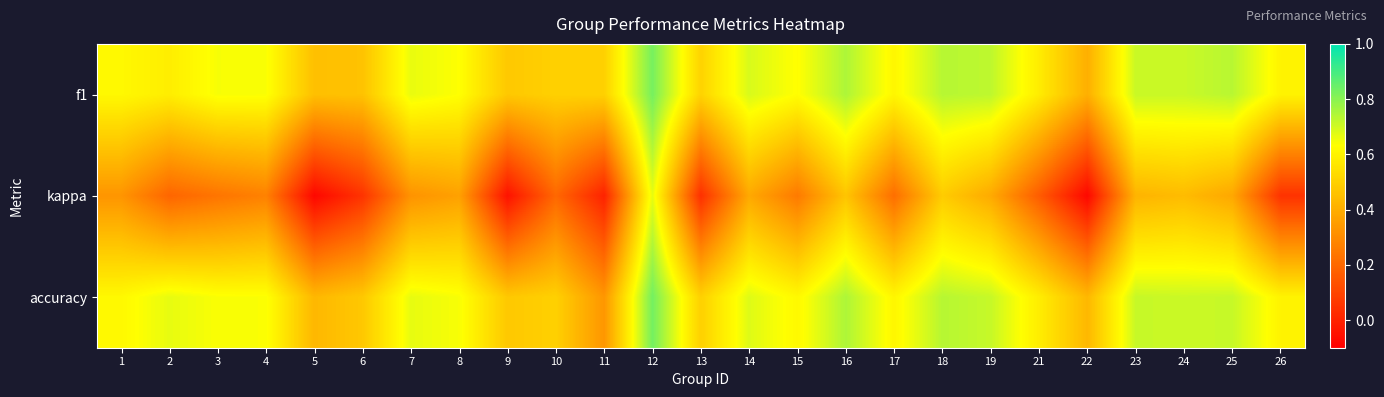

Between 24 and 8, which is larger?

24